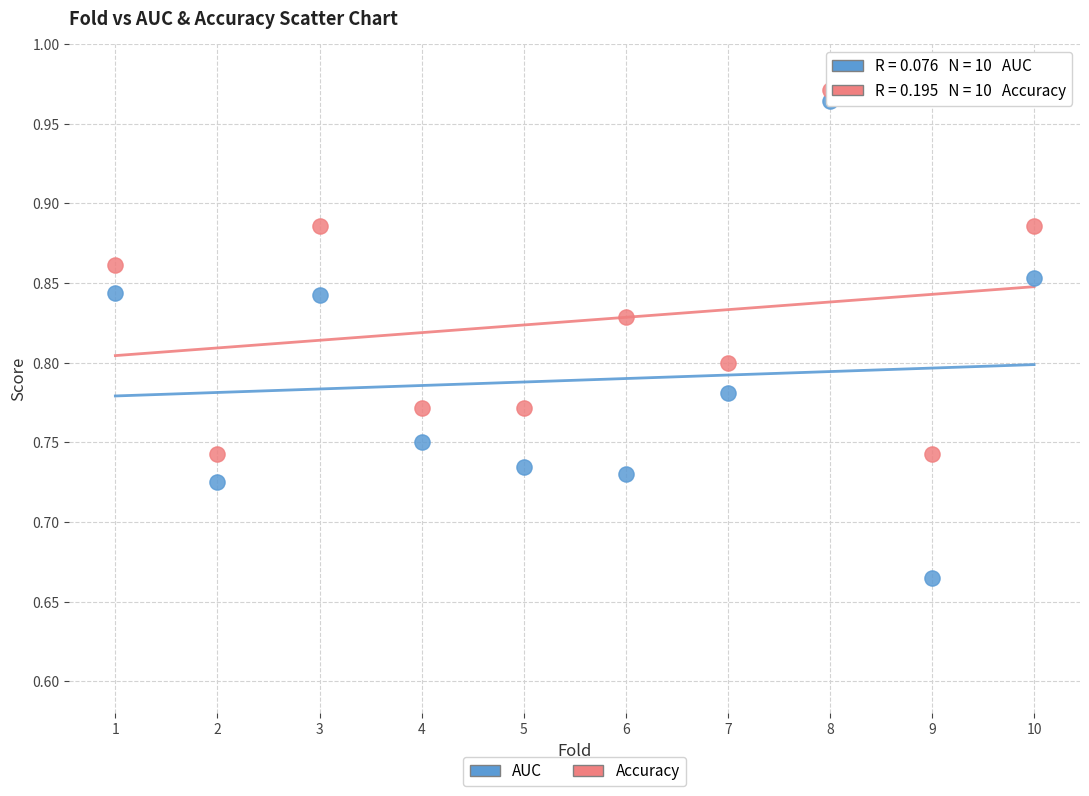

What is the X range (max minus min) for the scatter plot?

9.0